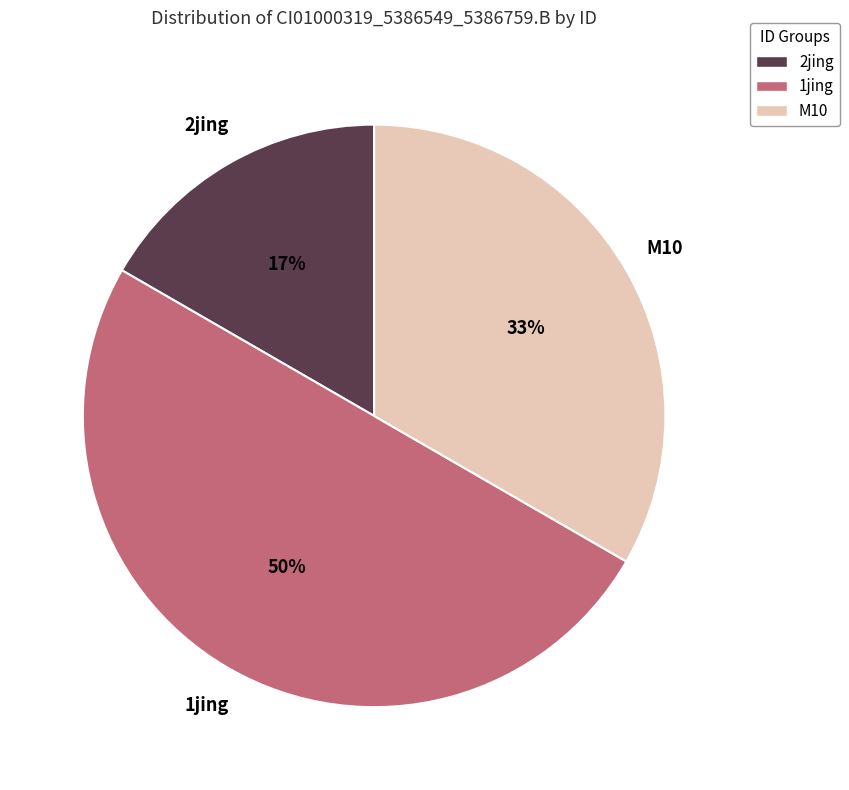

Which slice is the smallest?

2jing